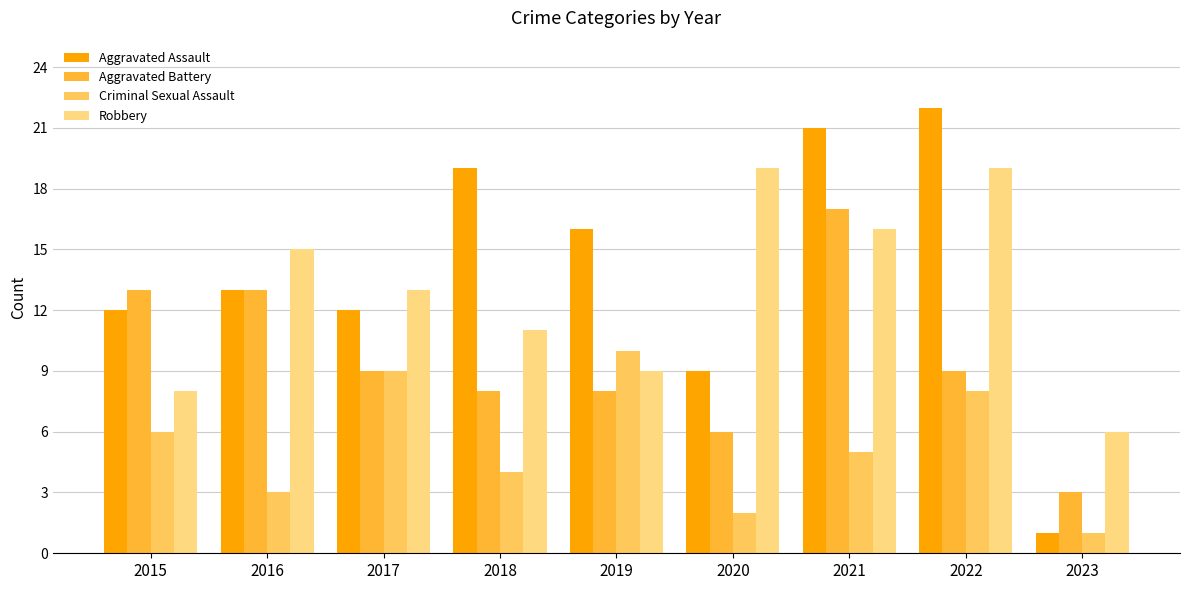

Which series changed the most between 2020 and 2021?

Aggravated Assault